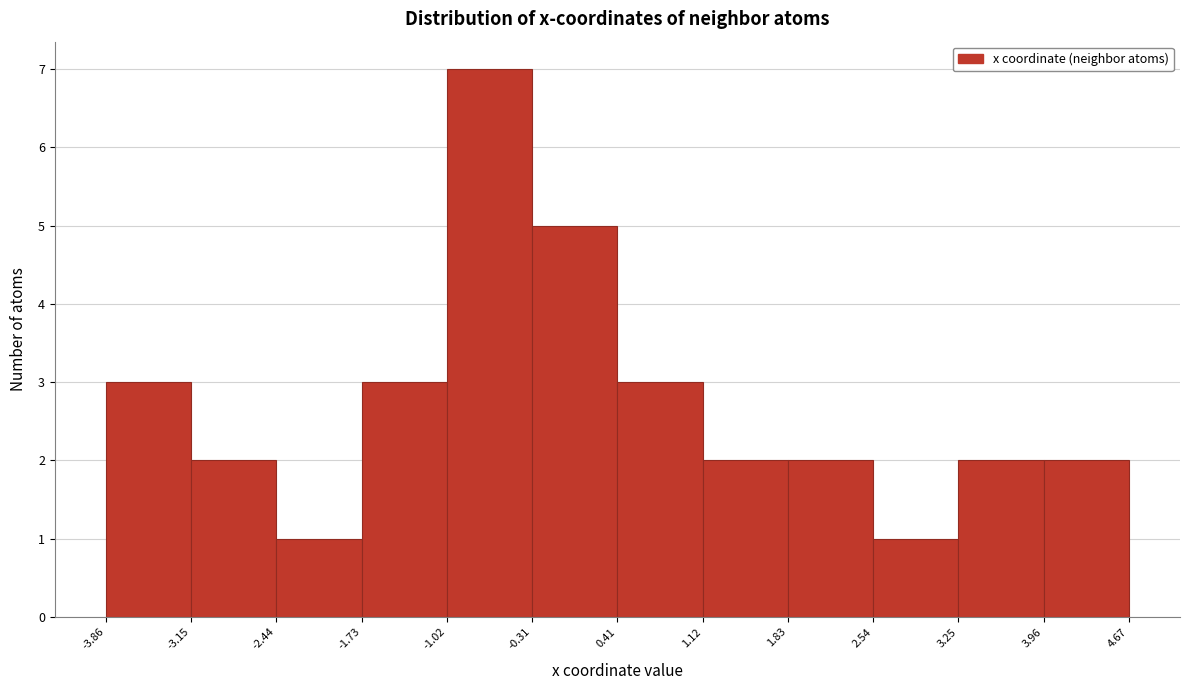

What is the height of the bar covering -0.31 to 0.41 on the x-axis? The values are not printed on the chart, so give them approximately, as read against the axis.

5